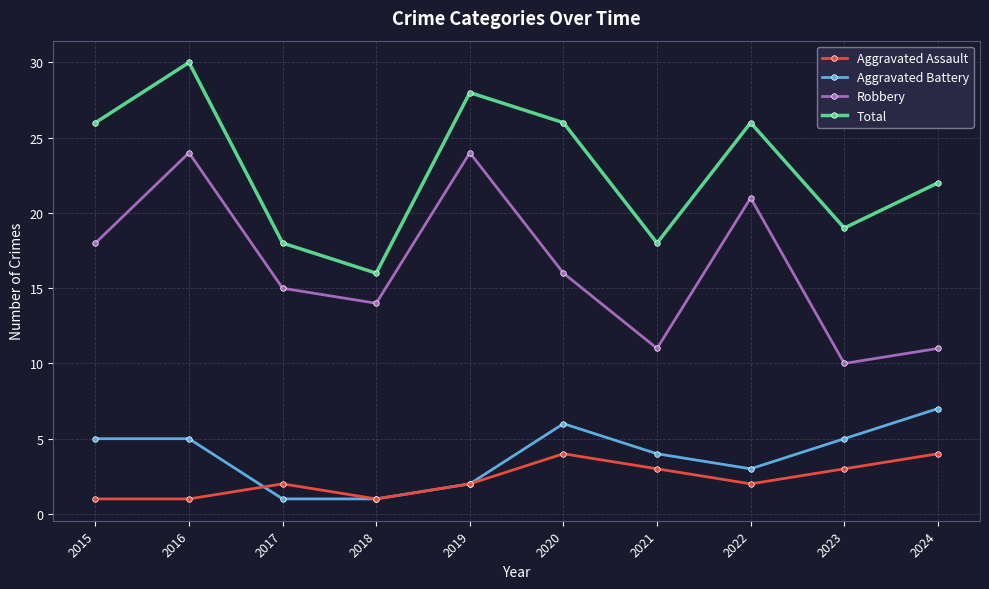

How many distinct data groups are displayed?

4